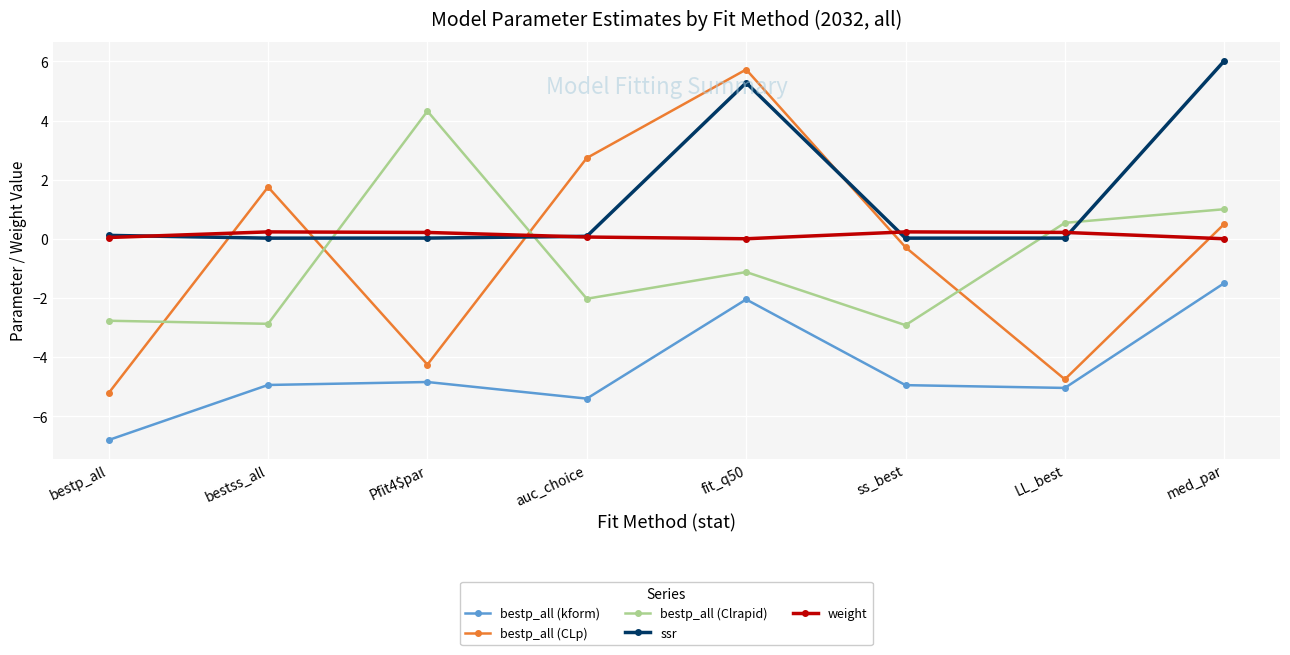

Where do weight and bestp_all (CLp) first cross each other?

bestp_all and bestss_all